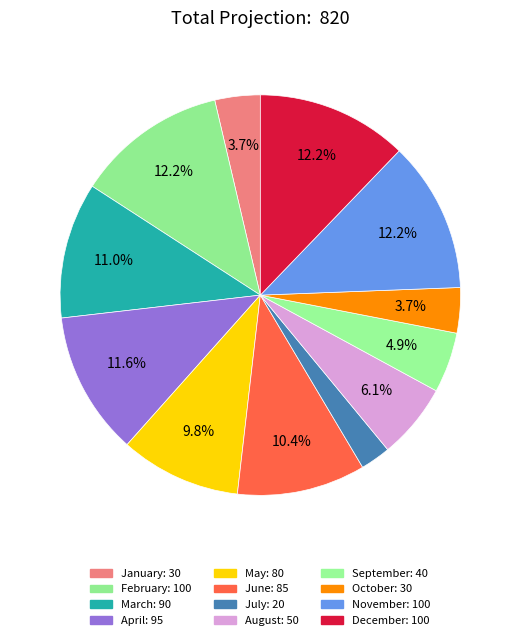

To the nearest percent, what is the difference between the April and August slice percentages?

5%